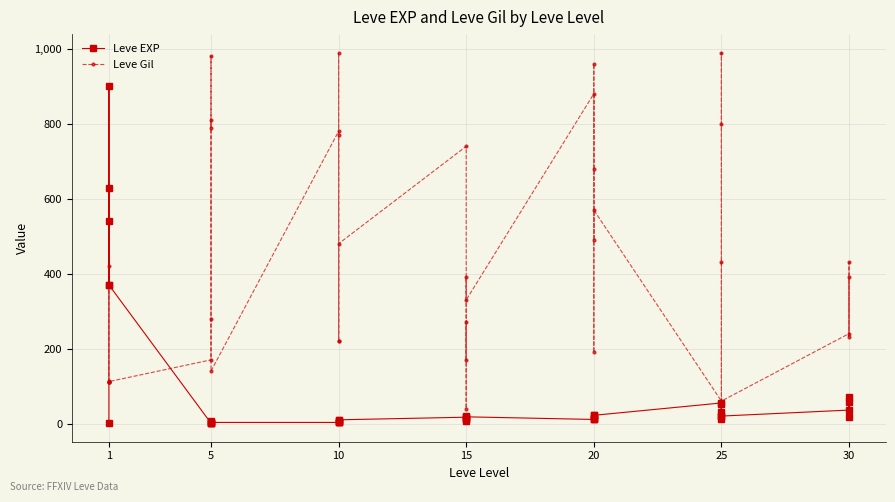

What is the average value of the Leve Gil series?

424